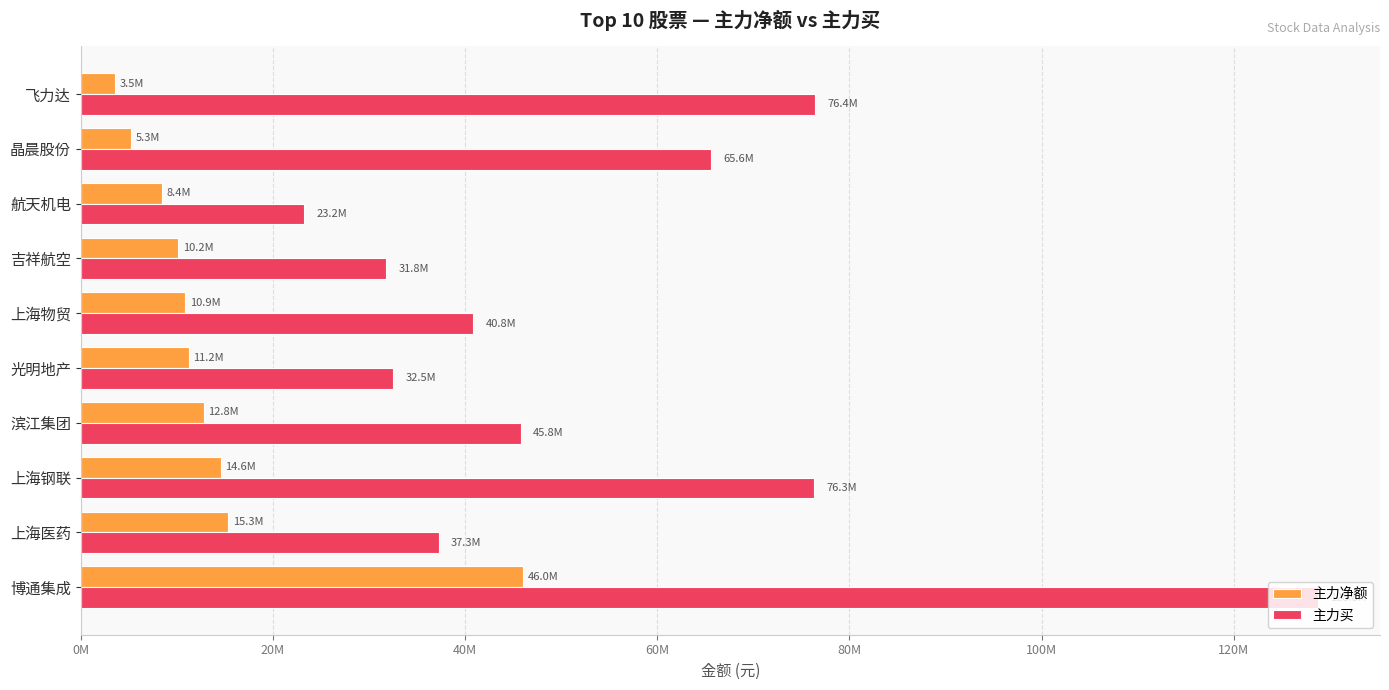

What is the sum of all 主力净额 values?

138297736